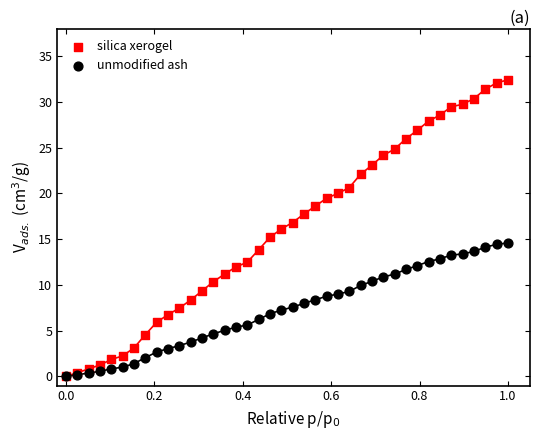

What are all the series names shown in the legend?

silica xerogel, unmodified ash